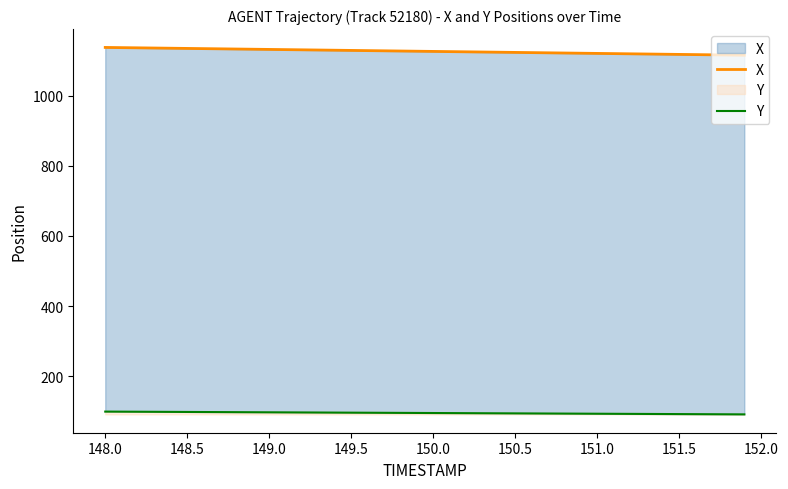

What is the minimum value shown in the chart?

91.1